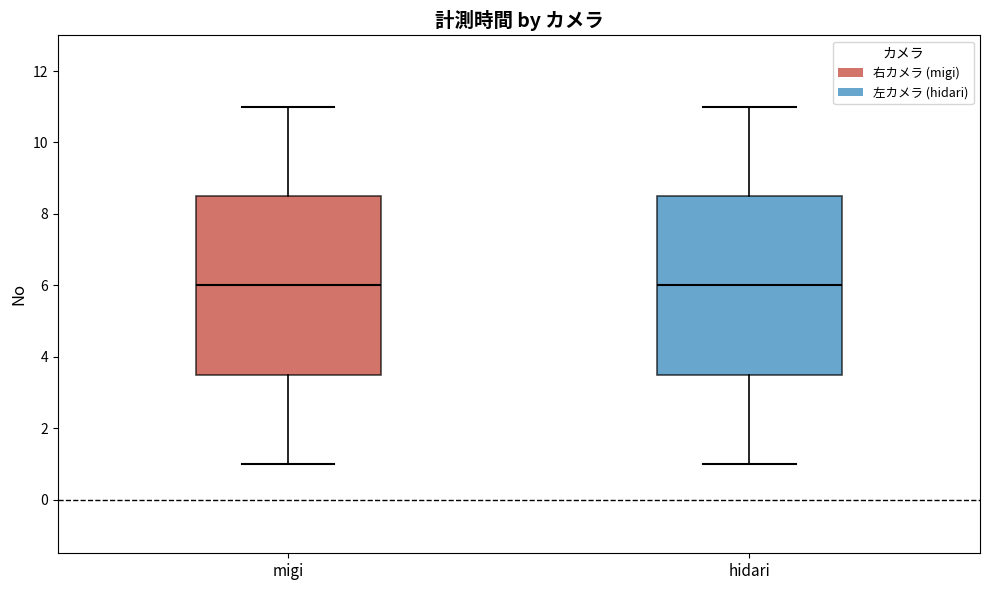

Reading left to right, read every box against the y-axis: the position of its median line, the range the box covers, and the ends of its whiskers. The values are not printed on the chart, so give them approximately, as read against the axis.

migi: median 6.0, box 3.6 to 8.6, whiskers 1.0 to 11.0
hidari: median 6.0, box 3.6 to 8.6, whiskers 1.0 to 11.0